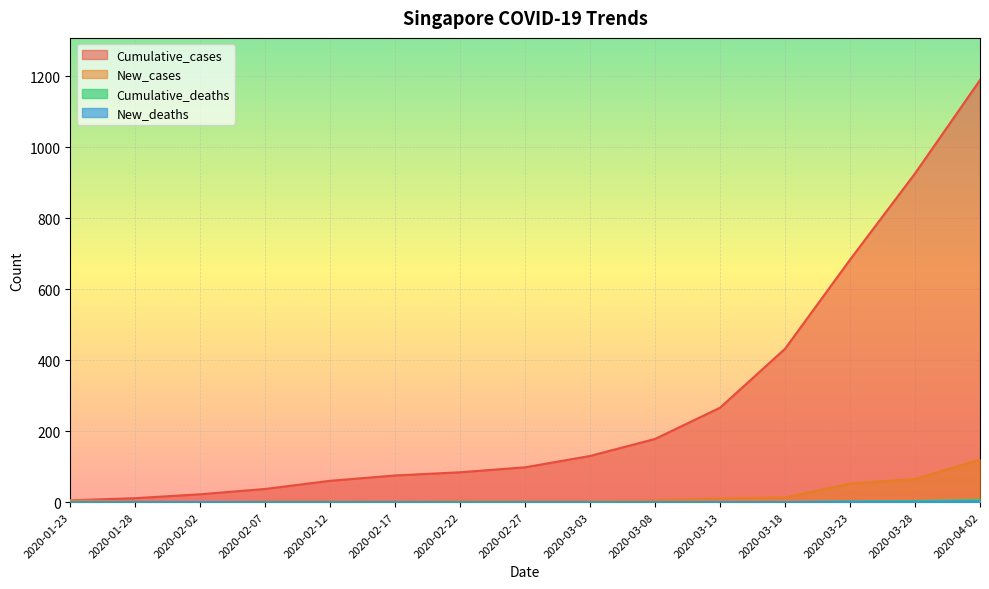

Reading left to right, list all the values displayed in this chart.

Cumulative_cases: 5	11	22	37	60	75	84	98	130	178	266	432	683	926	1189
New_cases: 5	2	0	3	3	2	4	3	3	5	10	13	52	65	120
Cumulative_deaths: 0	0	0	0	0	0	0	0	0	0	0	0	2	3	6
New_deaths: 0	0	0	0	0	0	0	0	0	0	0	0	1	1	2